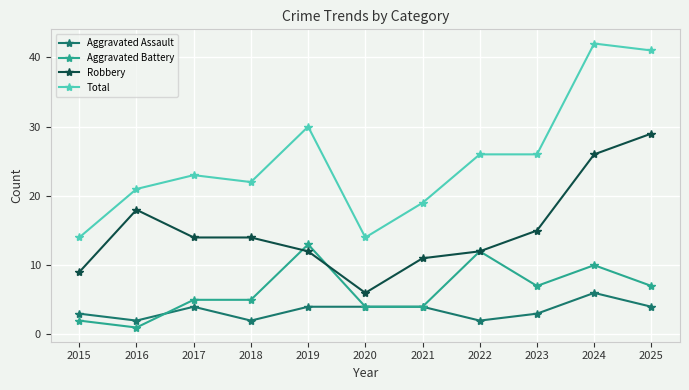

What is the difference between the maximum and second lowest values in the Total series?

28